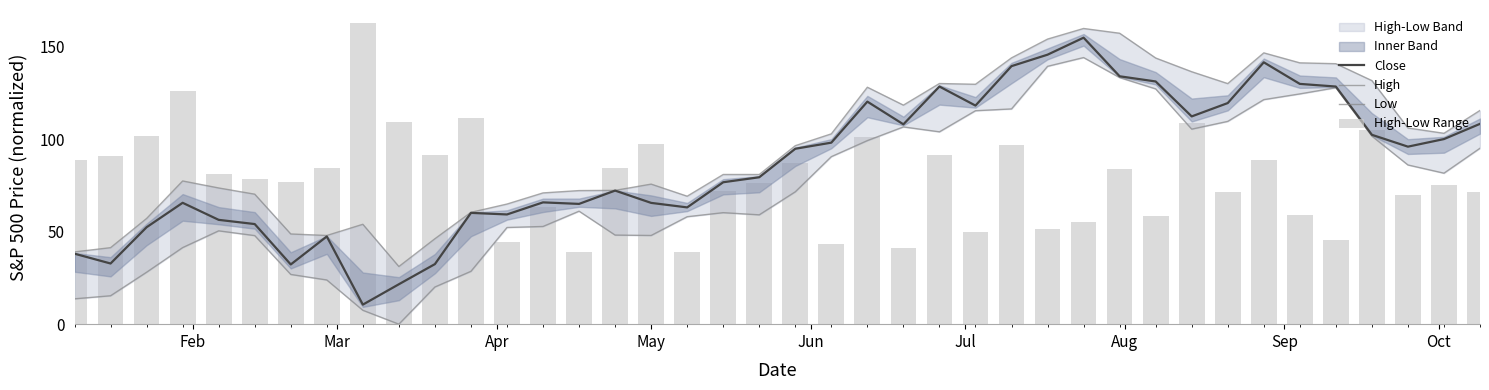

Reading left to right, list all the values displayed in this chart.

Close: 38.1	32.8	52.5	65.7	56.4	54.2	32.3	47.5	10.6	21.6	32.5	60.2	59.4	65.9	65.1	72.3	65.6	63.2	76.8	79.5	94.9	98.2	120.4	108.1	128.6	118.3	139.6	145.8	155.0	134.1	131.3	112.4	119.6	141.7	130.0	128.6	102.5	96.1	100.2	108.4
High: 39.1	41.4	57.2	77.5	73.7	70.3	48.8	48.0	54.0	31.2	46.2	60.5	65.0	71.0	72.3	72.4	75.8	69.2	81.0	81.0	96.6	103.0	128.2	118.5	130.2	129.8	144.1	154.3	160.0	157.4	144.0	136.6	130.2	146.8	141.4	140.9	131.8	106.2	103.3	115.7
Low: 13.7	15.4	28.1	41.4	50.5	47.9	26.9	23.9	7.5	0.0	20.1	28.6	52.3	52.9	61.1	48.2	48.0	58.1	60.3	59.2	71.6	90.6	99.3	106.7	104.1	115.5	116.5	139.5	144.3	133.4	127.3	105.5	109.7	121.5	124.6	128.0	101.8	86.1	81.7	95.2
High-Low Range: 88.9	91.1	101.8	126.2	81.2	78.4	76.7	84.3	162.9	109.2	91.4	111.7	44.4	63.6	39.0	84.7	97.3	38.8	72.3	76.4	87.4	43.2	101.1	41.3	91.5	50.1	96.7	51.6	55.1	84.0	58.5	108.8	71.6	88.6	58.8	45.4	105.1	70.1	75.5	71.6